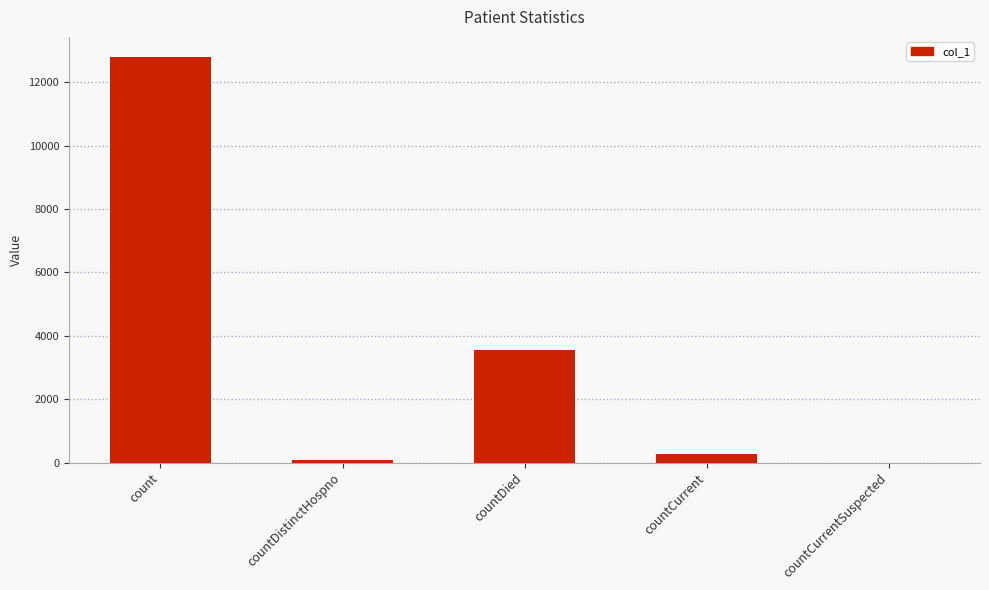

What is the change in value from countCurrent to countCurrentSuspected?

-283